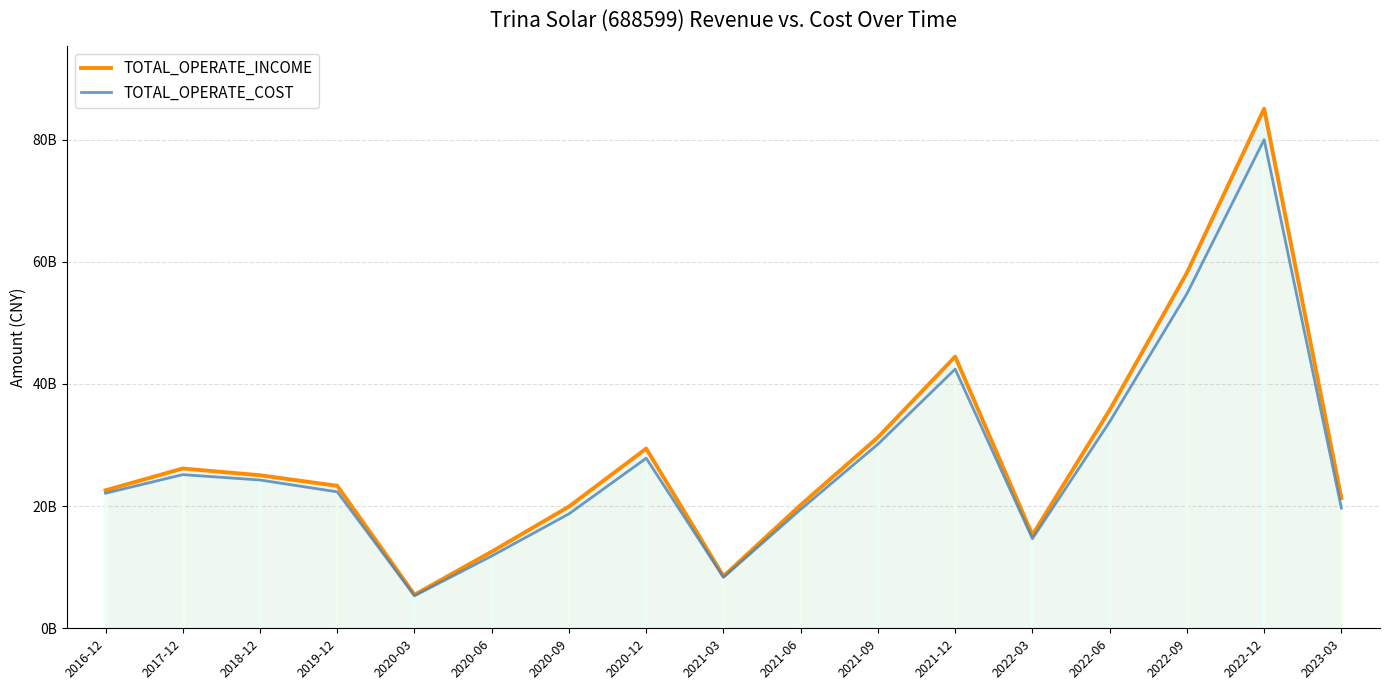

Is it true that TOTAL_OPERATE_INCOME equals 3199257941.2 at 2020-03?

False